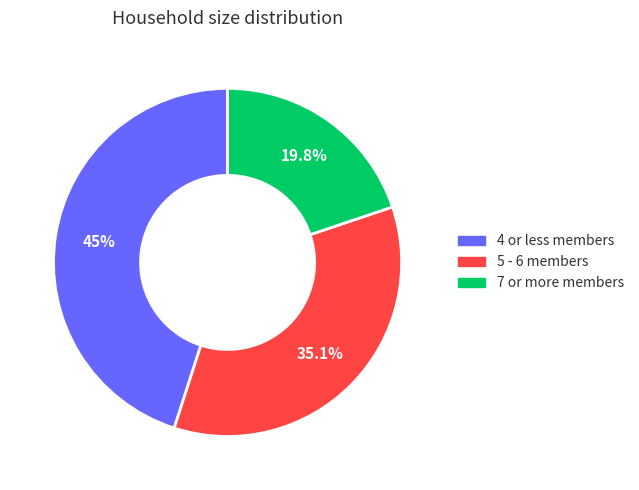

To the nearest percent, what is the combined percentage of 4 or less members and 7 or more members?

65%